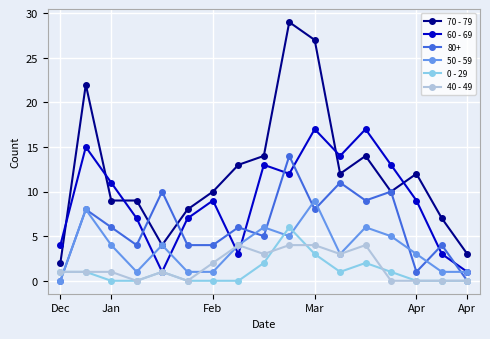

Which series has the largest range (max minus min)?

70 - 79